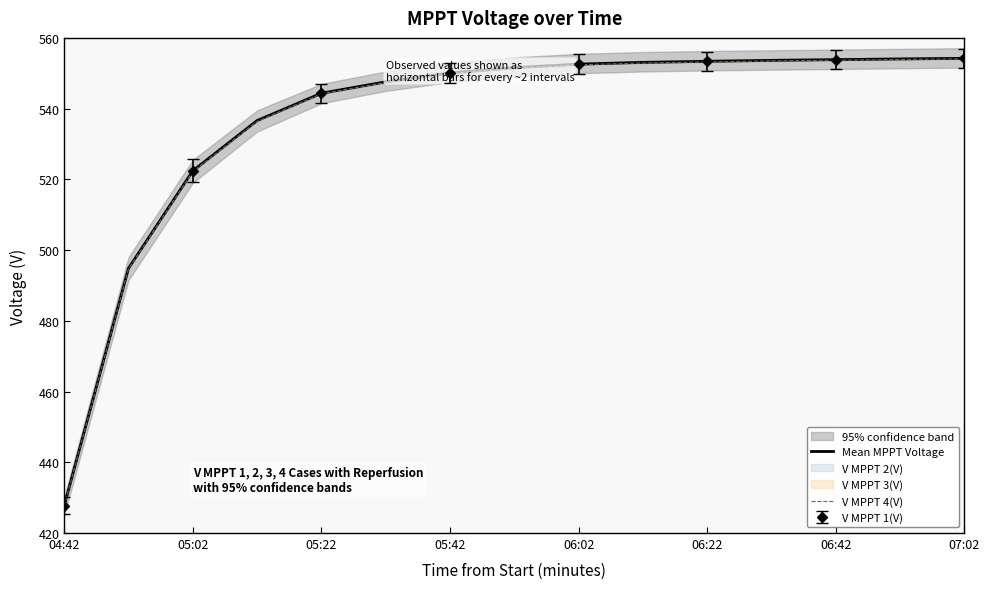

The value of Mean MPPT Voltage at 05:22 is 544.4. True or false?

True